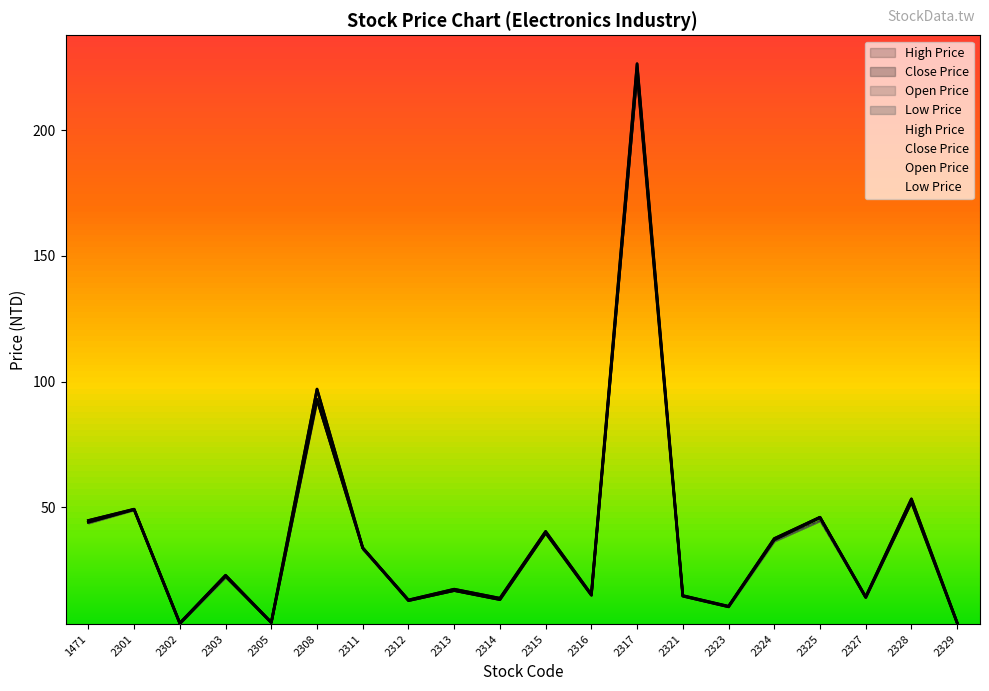

The value of Low Price at 2313 is 16.8. True or false?

True